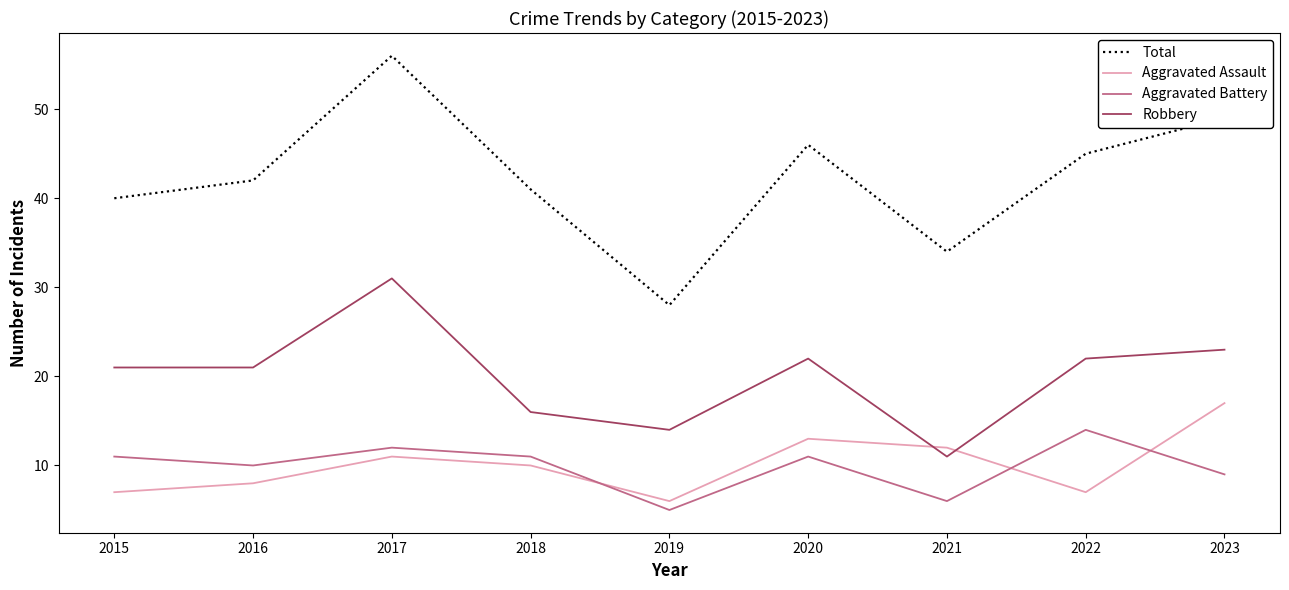

What is the smallest value displayed?

5